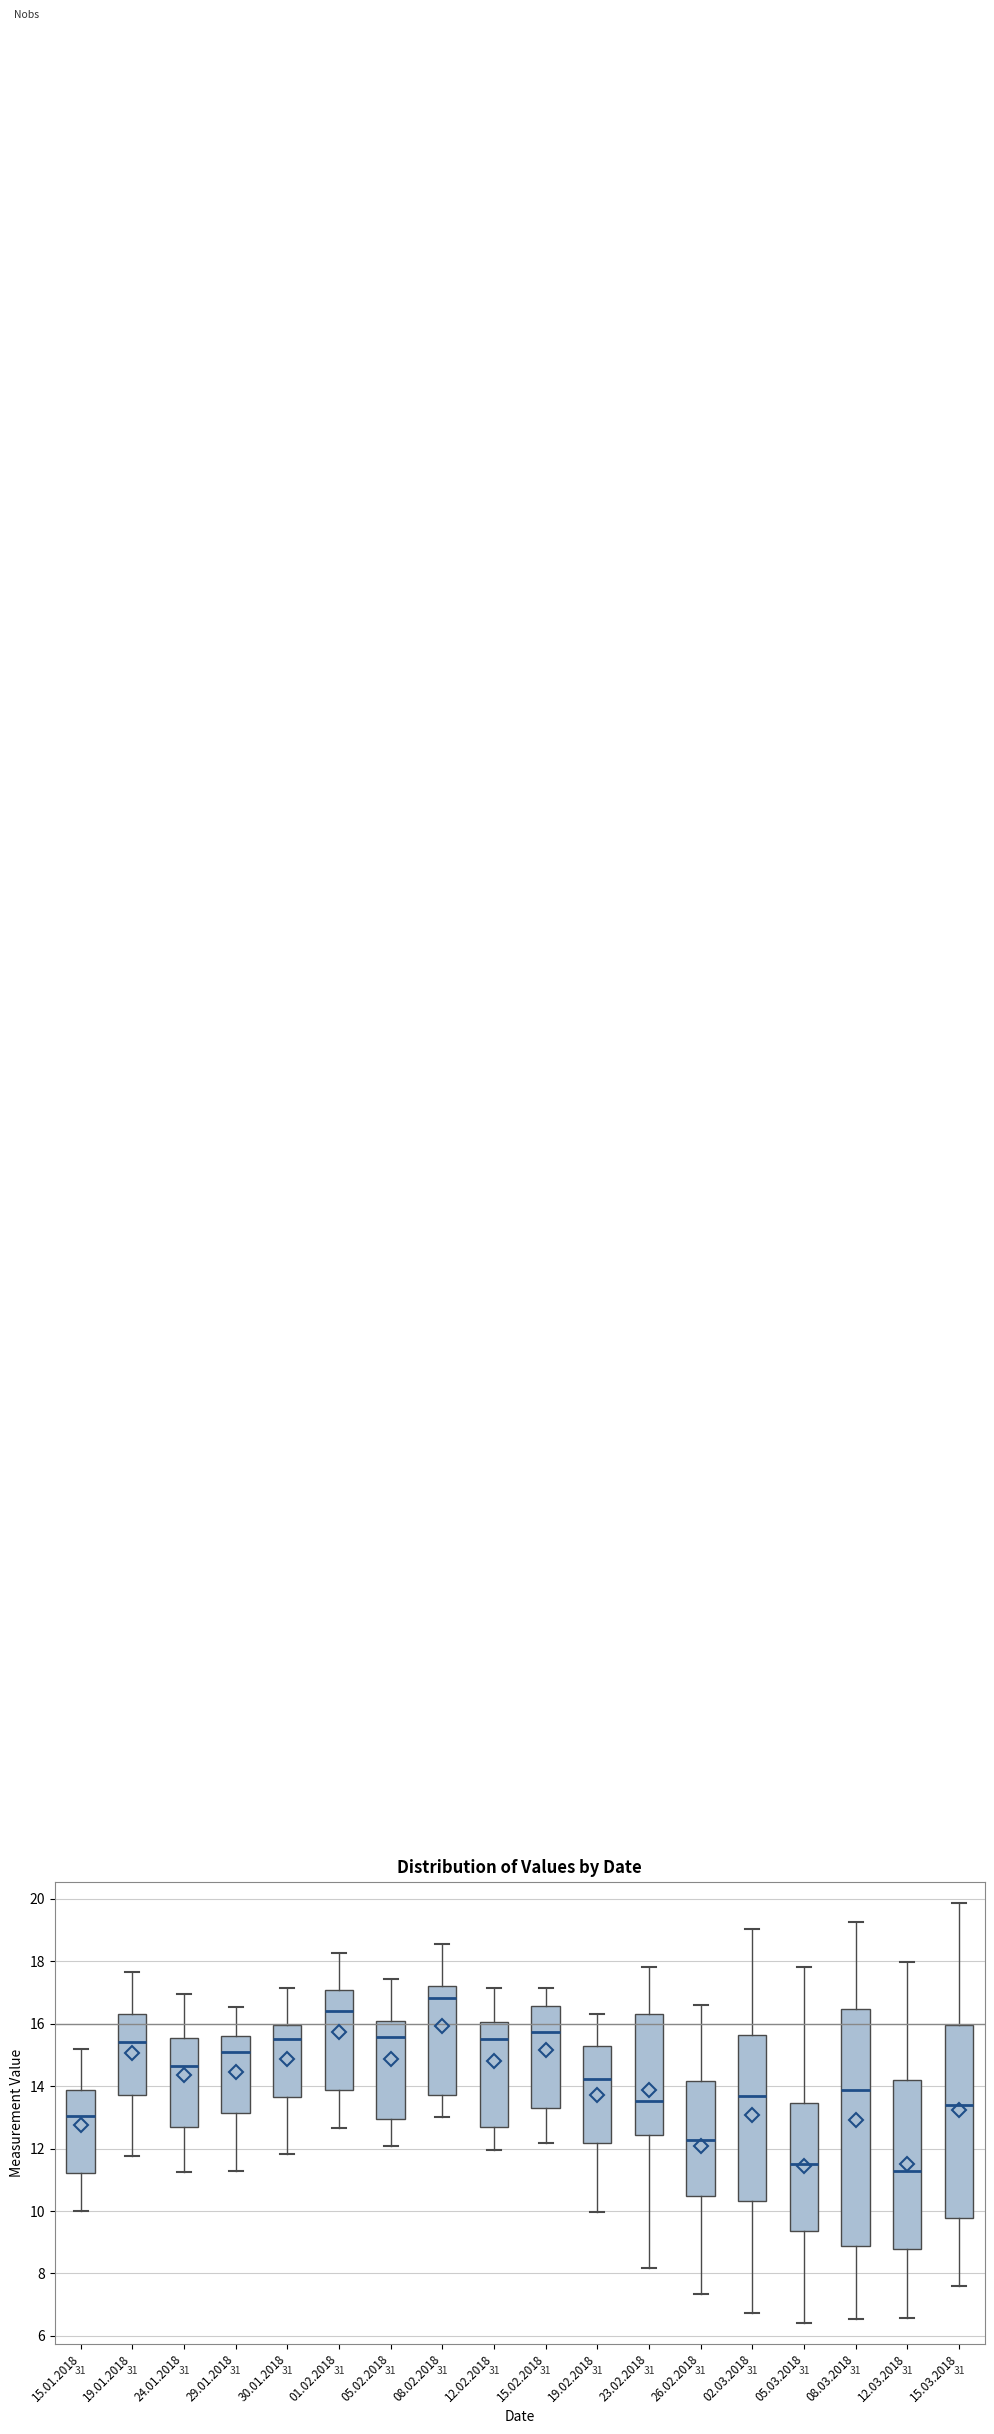

Where is the lower edge of the box for 15.03.2018 on the y-axis? The values are not printed on the chart, so give them approximately, as read against the axis.

9.8